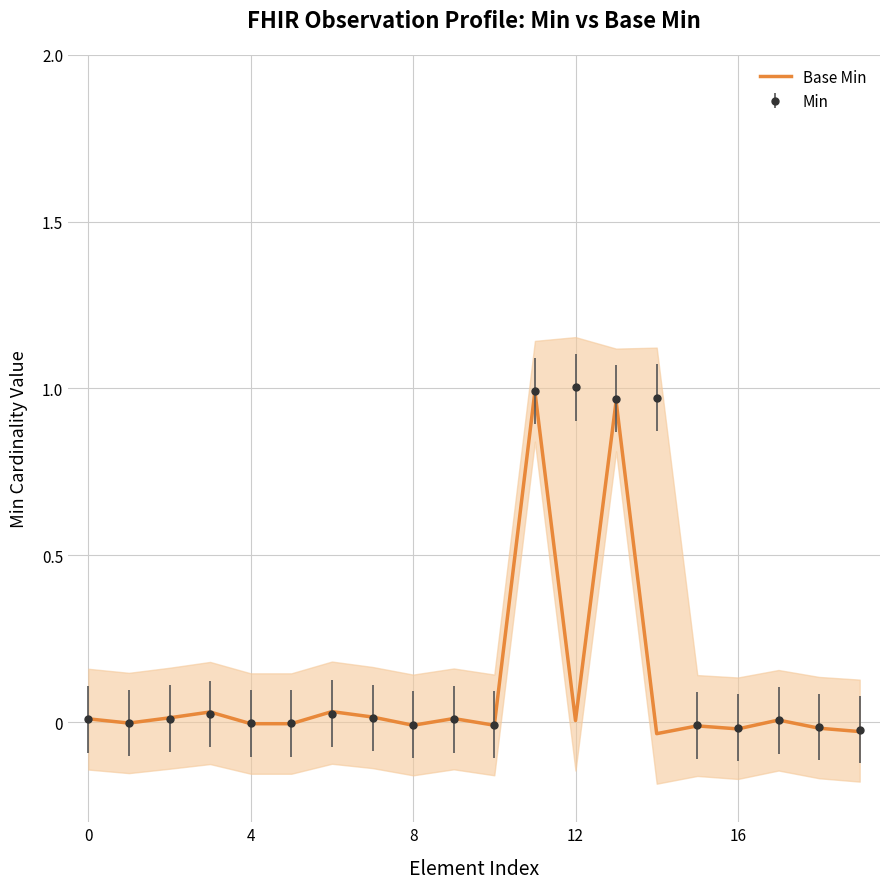

The value at 0 is 0.0. True or false?

True